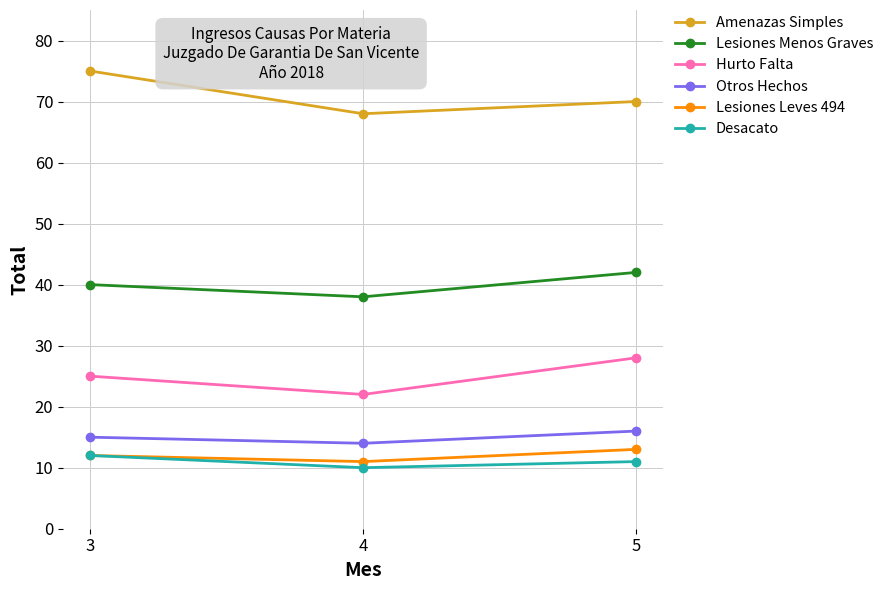

What is the difference between the maximum and minimum values in the Desacato series?

2